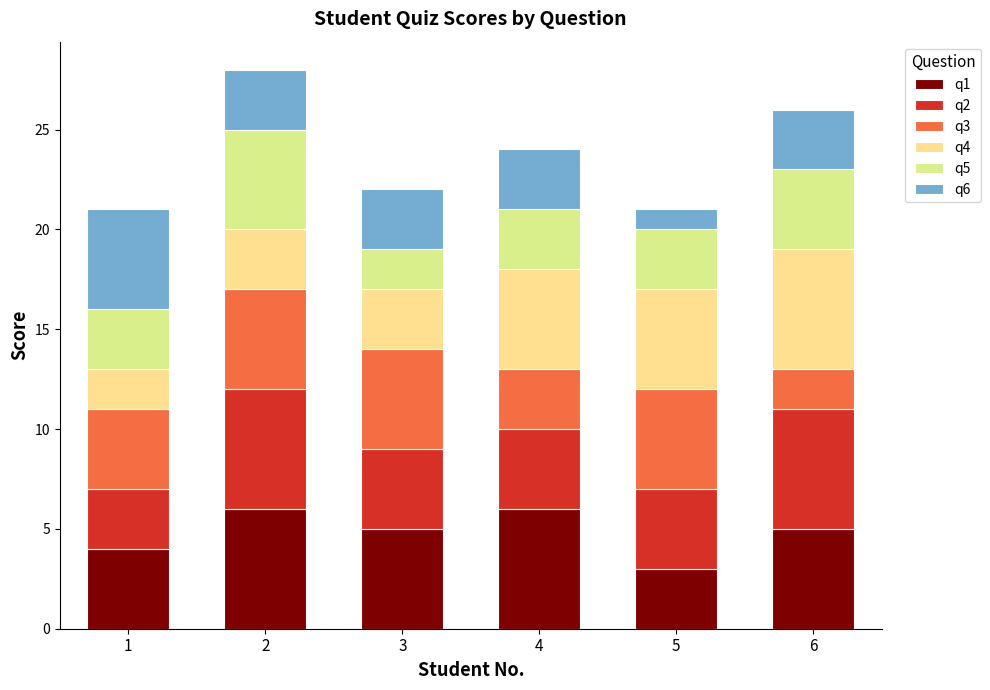

Where is q6 nearest to the value 3?

2